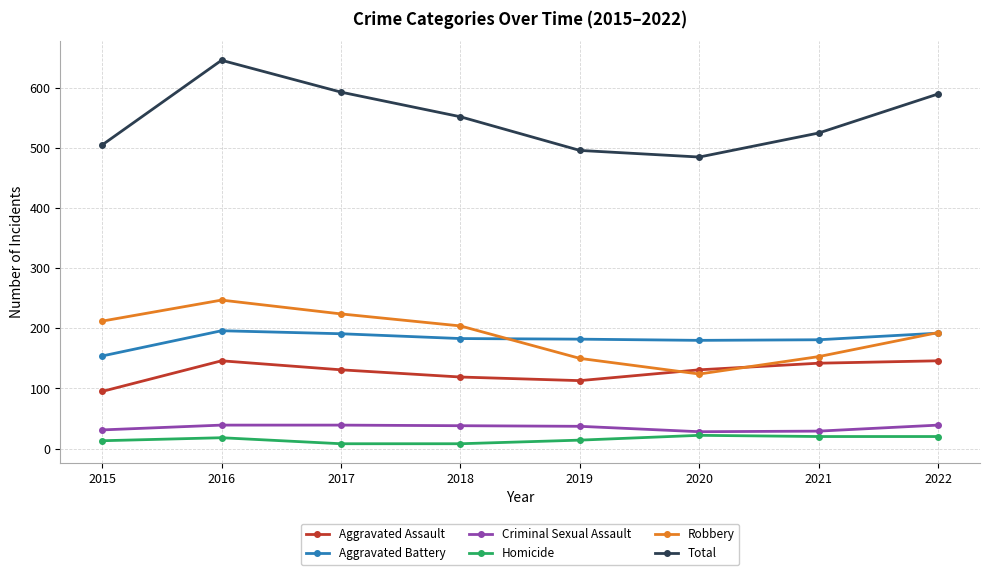

True or false: Aggravated Battery and Robbery cross at least once.

True